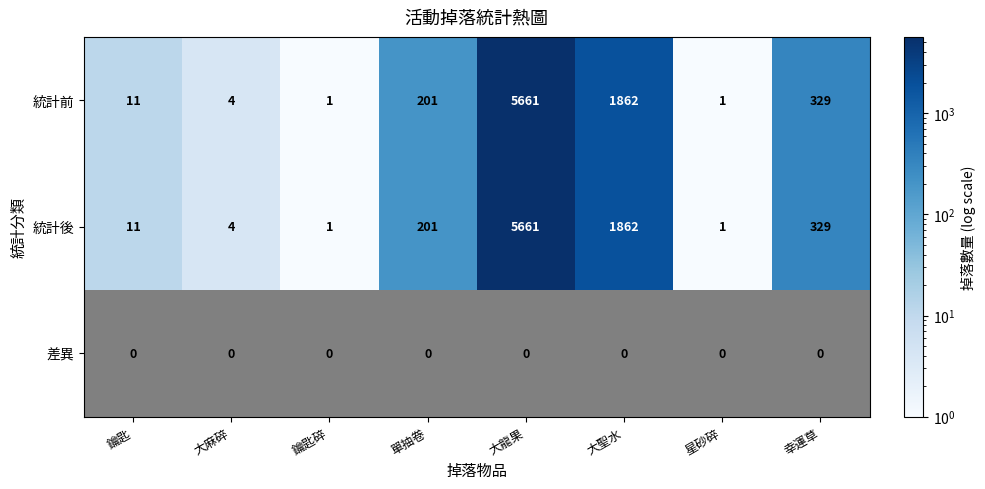

Between 星砂碎 and 鑰匙, which is larger?

鑰匙